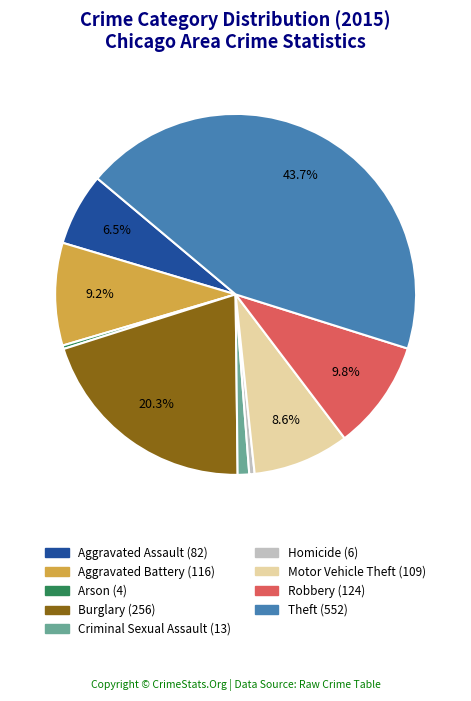

Which category has the biggest portion of the pie?

Theft